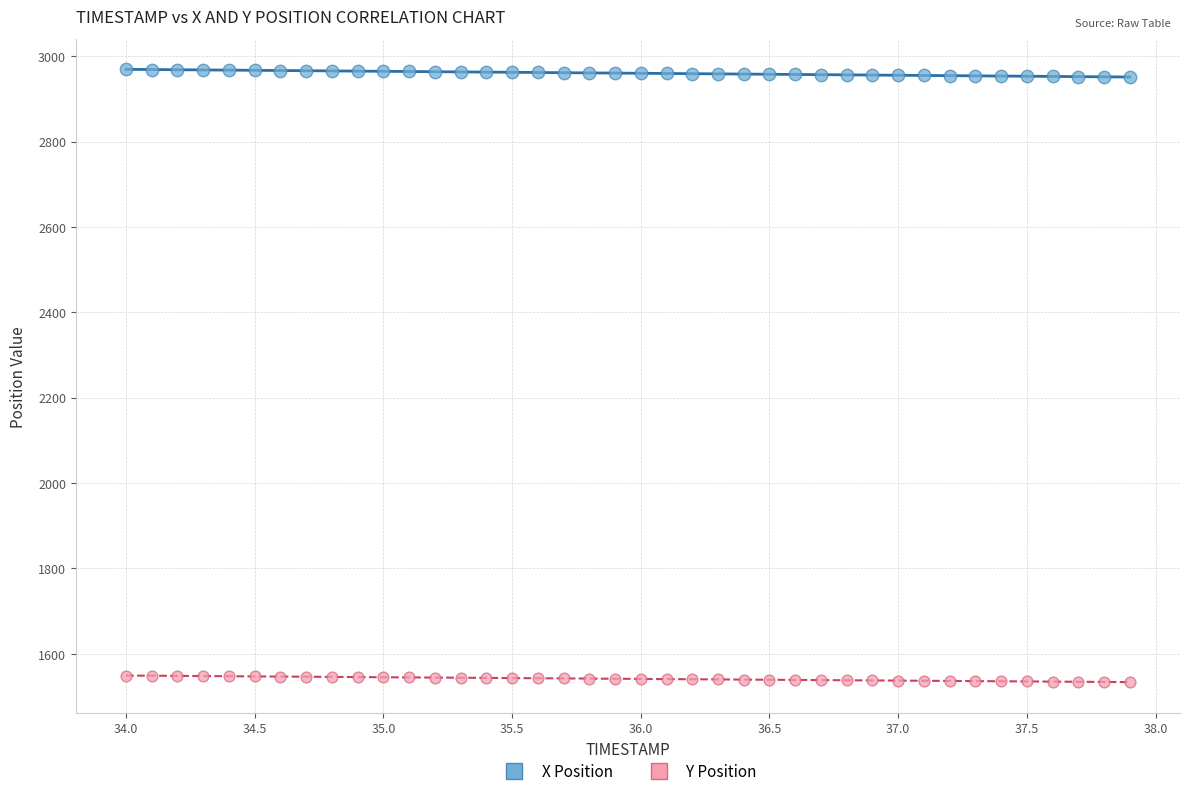

Which series reaches the maximum Y coordinate?

X Position